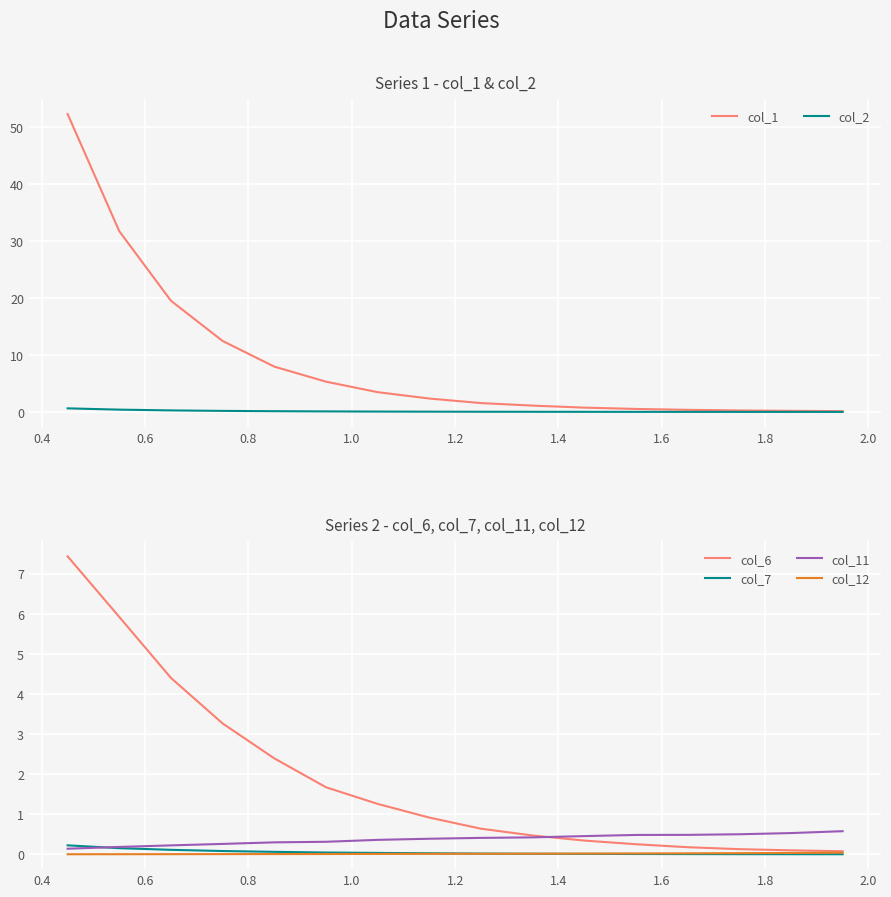

What is the greatest value displayed?

52.2